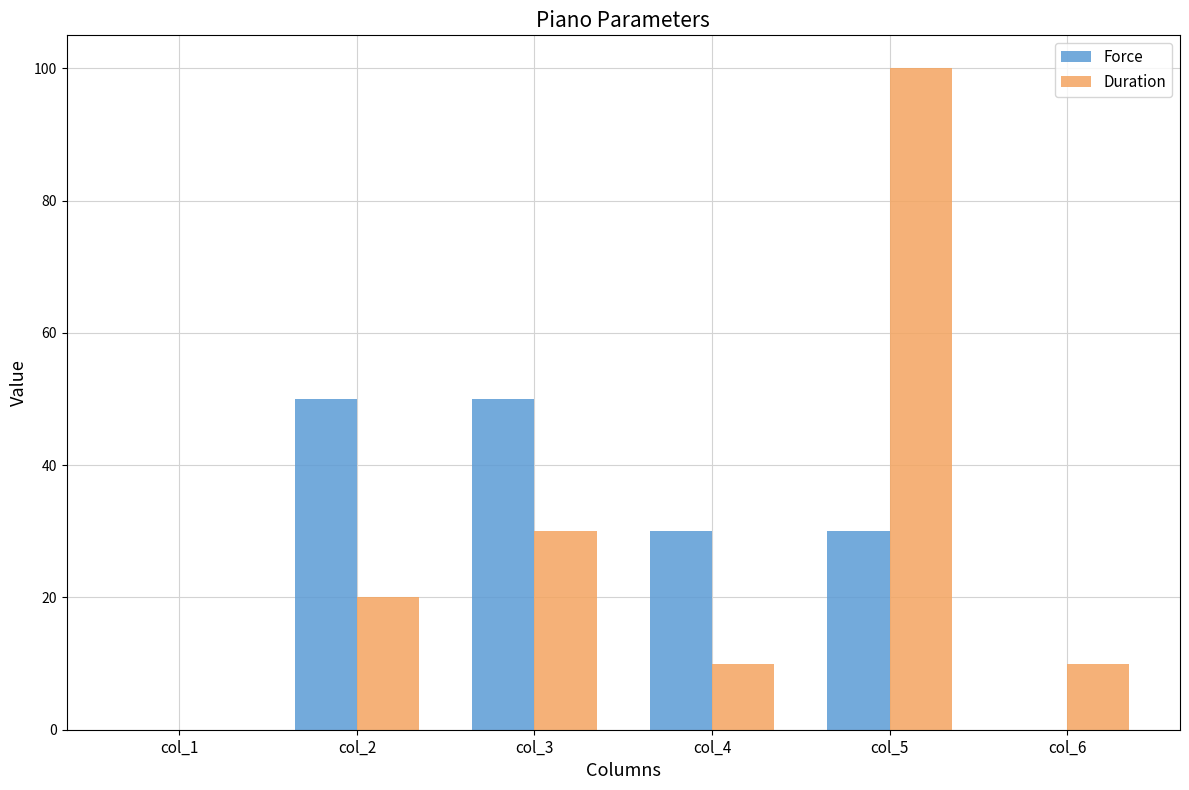

Which series has the largest total across all categories?

Duration